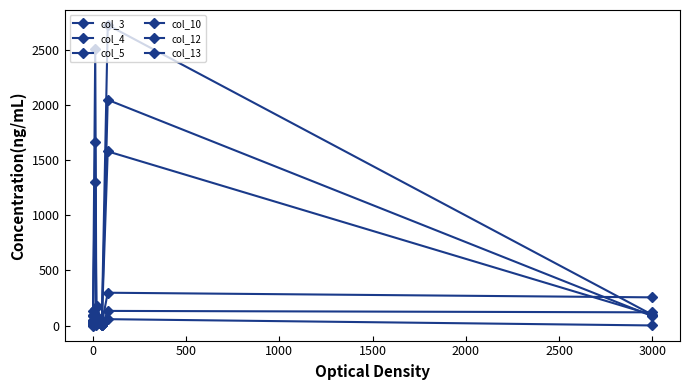

After their last crossing, which series has the higher values: col_12 or col_10?

col_12